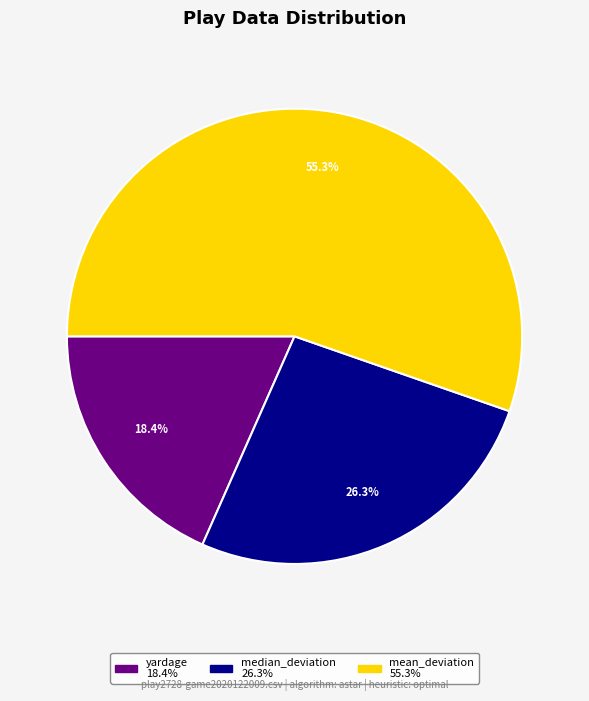

Is it true that mean_deviation is 55% of the pie?

True